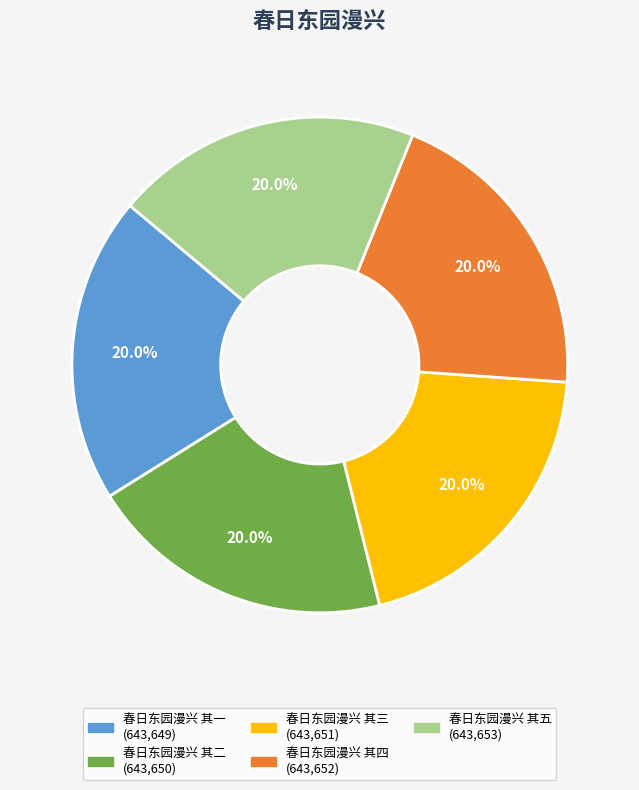

What is the ratio of the value at 春日东园漫兴 其二 to the value at 春日东园漫兴 其一?

1.0